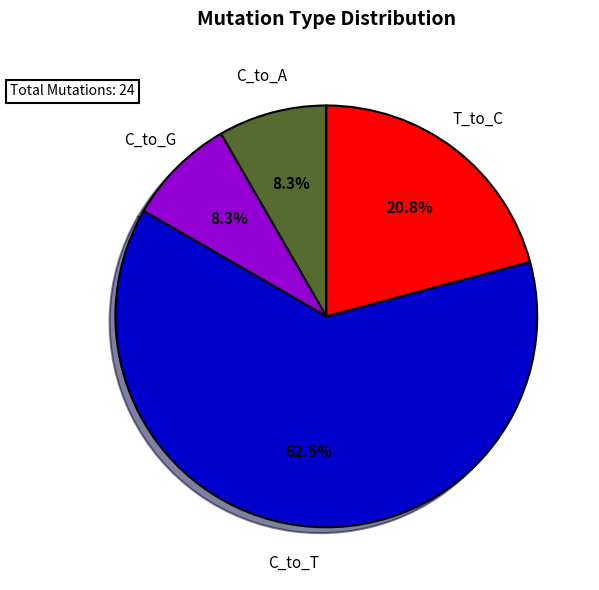

Is the sum of C_to_G and C_to_T greater than half?

Yes